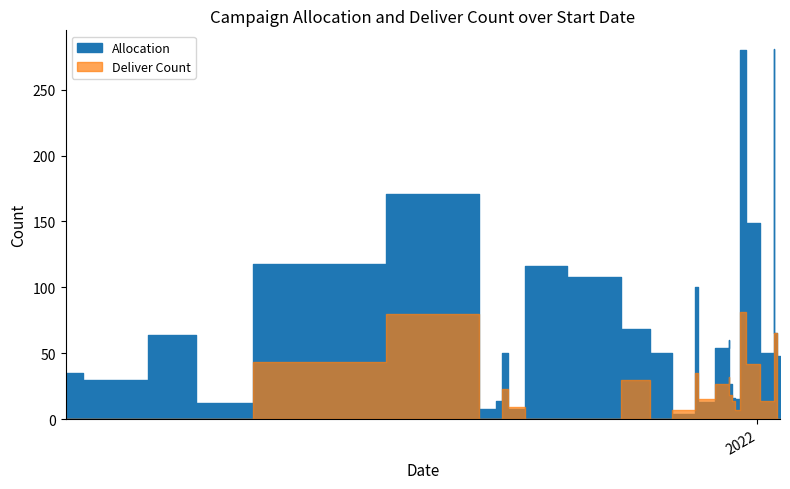

List the series in order of their peak value, highest first.

Allocation, Deliver Count